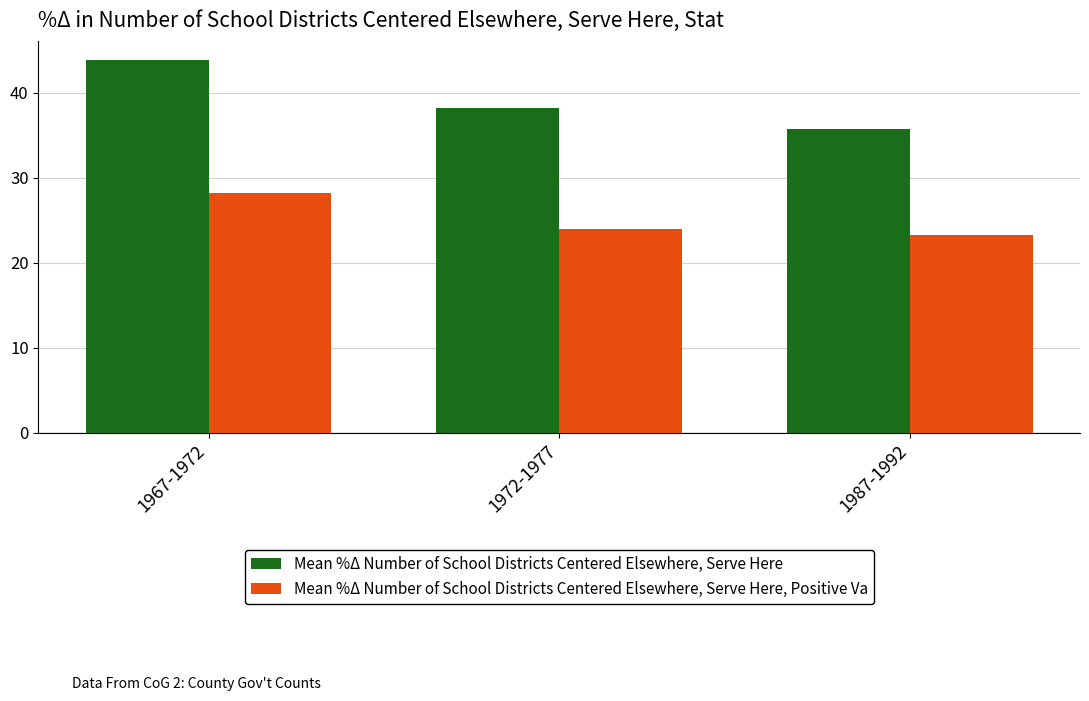

What is the total value across all series at 1987-1992?

58.9